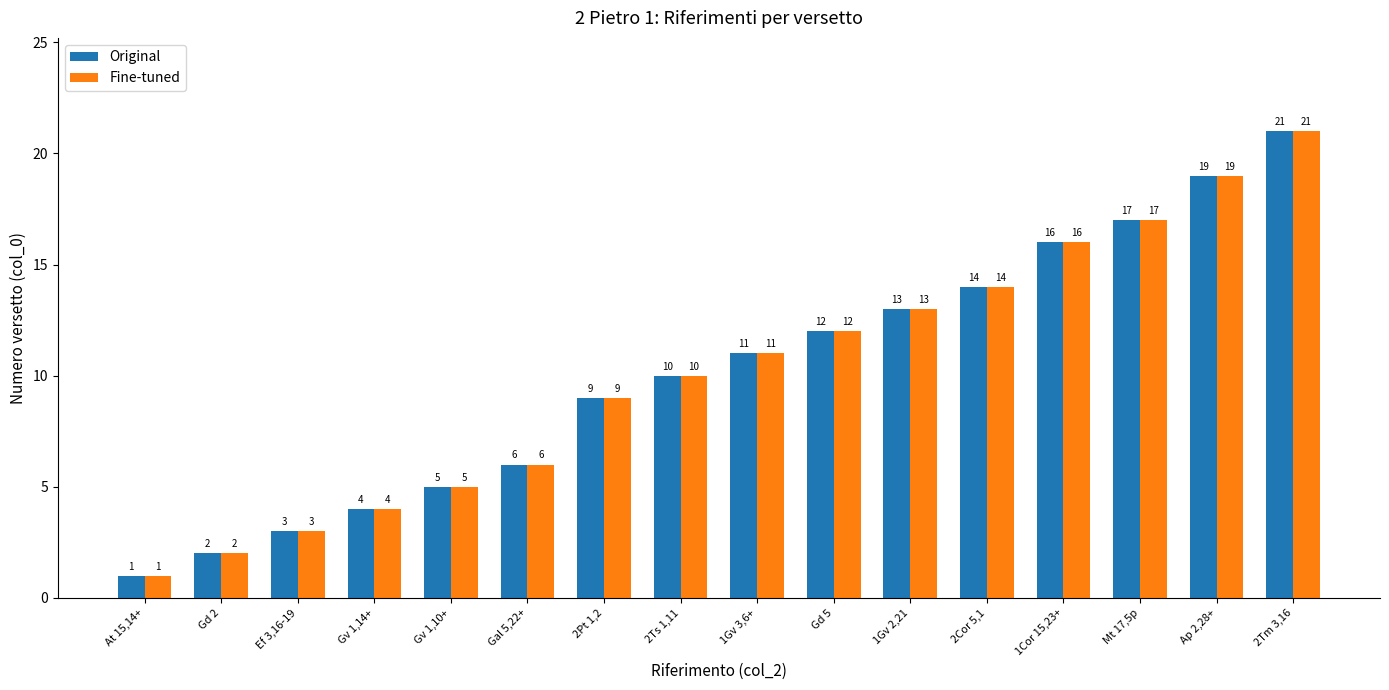

What are all the series names shown in the legend?

Original, Fine-tuned